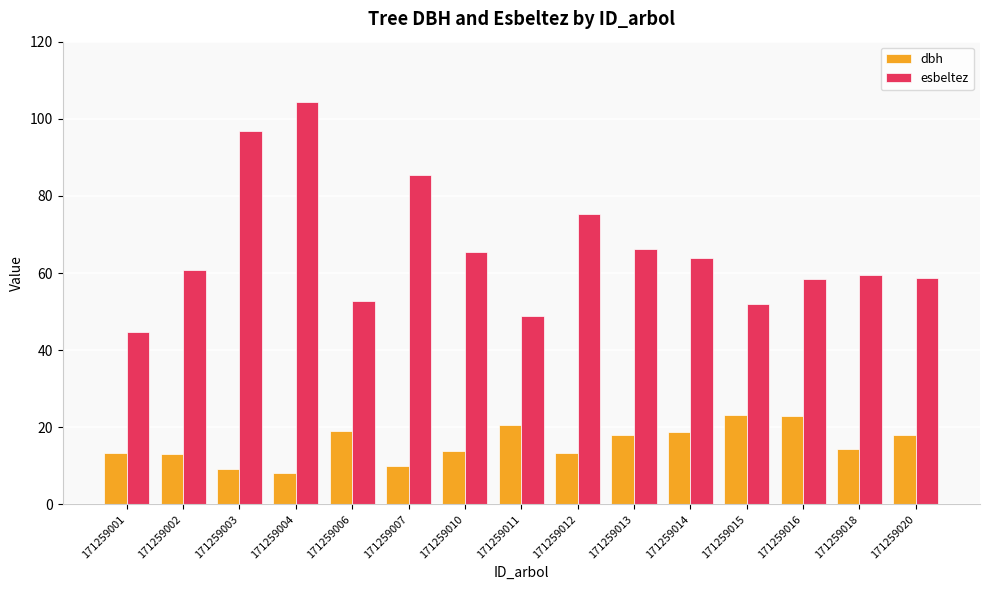

Does the chart contain any negative values?

No